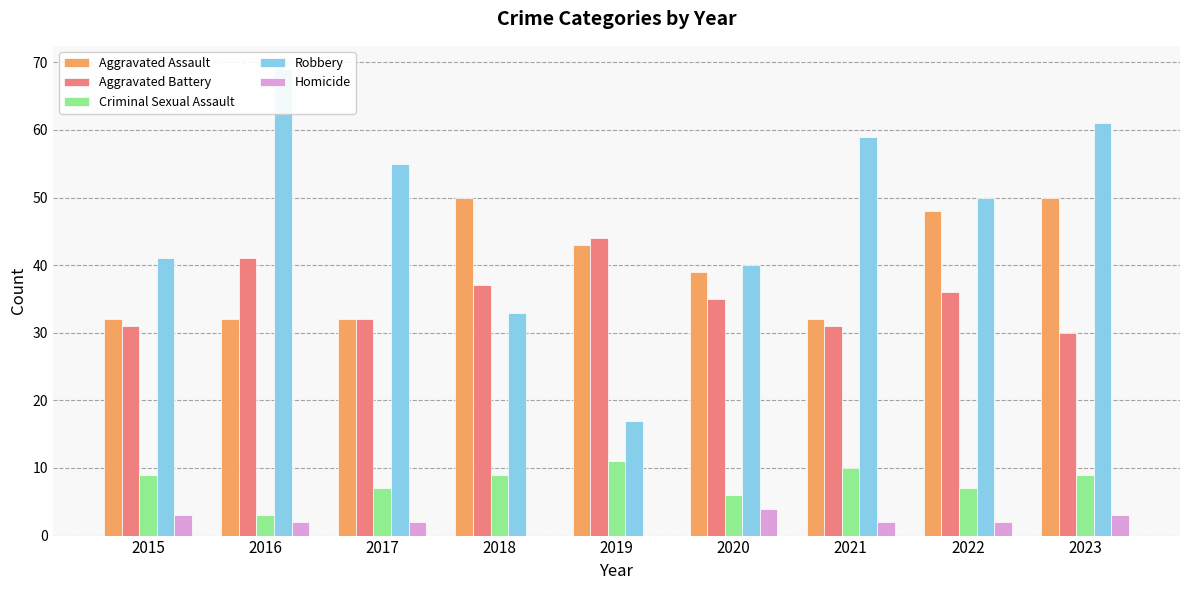

What are all the series names shown in the legend?

Aggravated Assault, Aggravated Battery, Criminal Sexual Assault, Robbery, Homicide